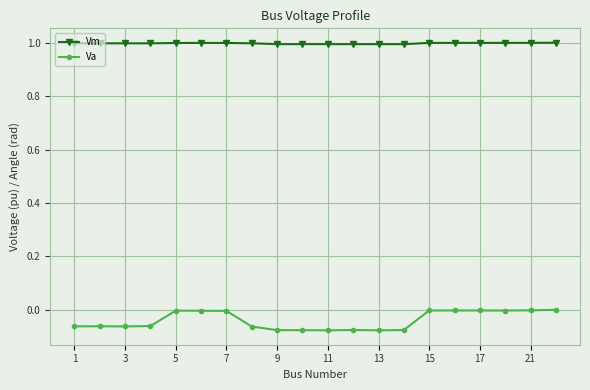

What is the lowest value of the Vm series?

1.0